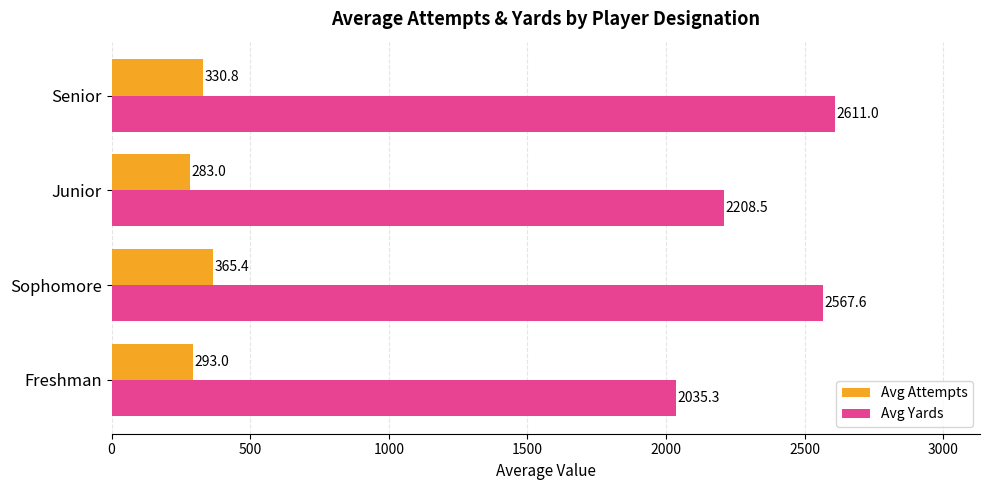

Where is Avg Yards nearest to the value 2323?

Junior